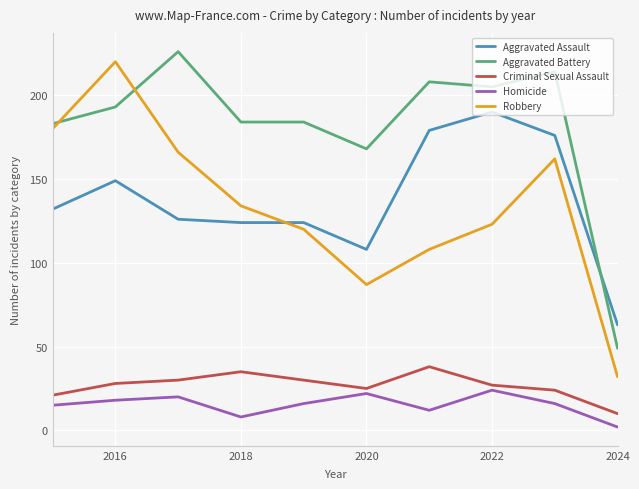

What is the highest value of the Robbery series?

220